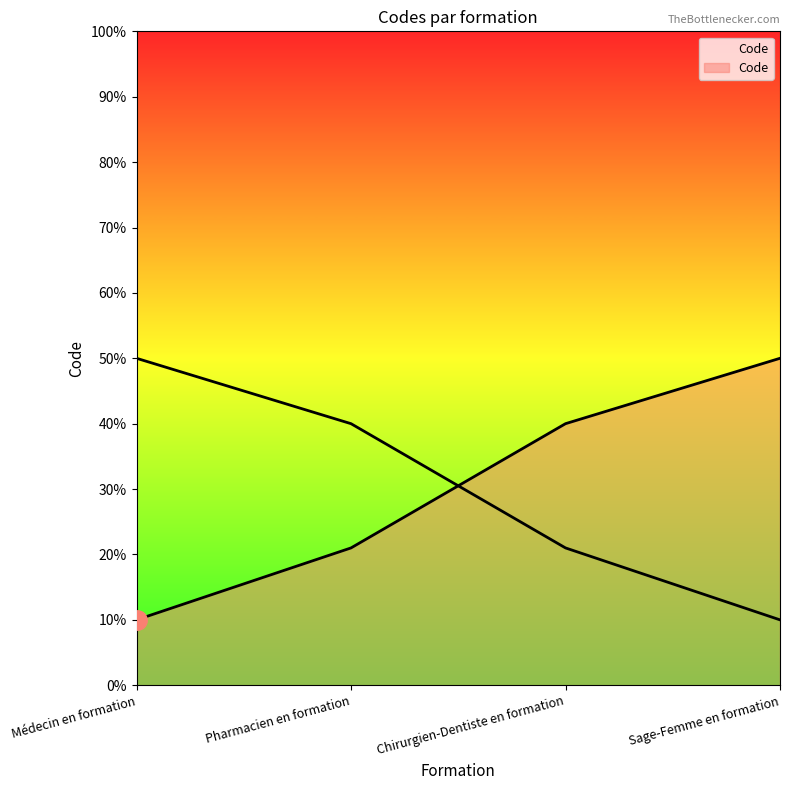

What is the difference between the maximum and minimum values?

40